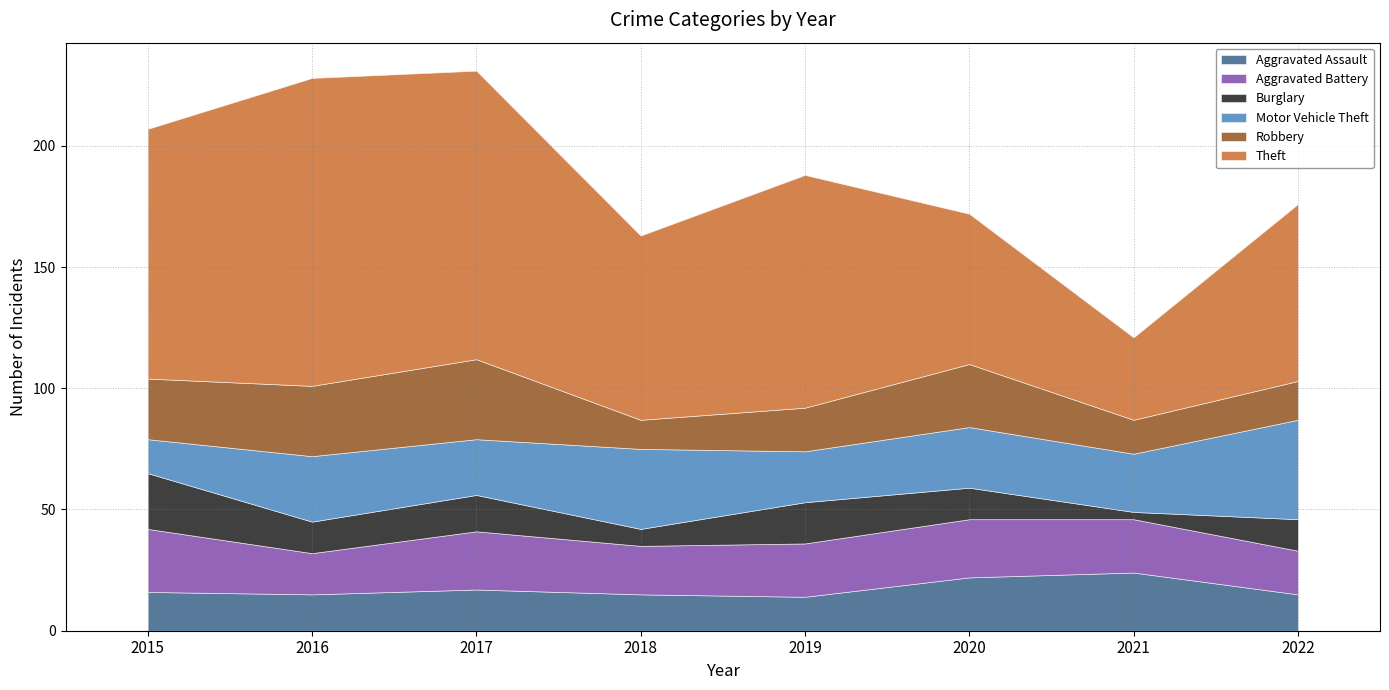

What are all the series names shown in the legend?

Aggravated Assault, Aggravated Battery, Burglary, Motor Vehicle Theft, Robbery, Theft